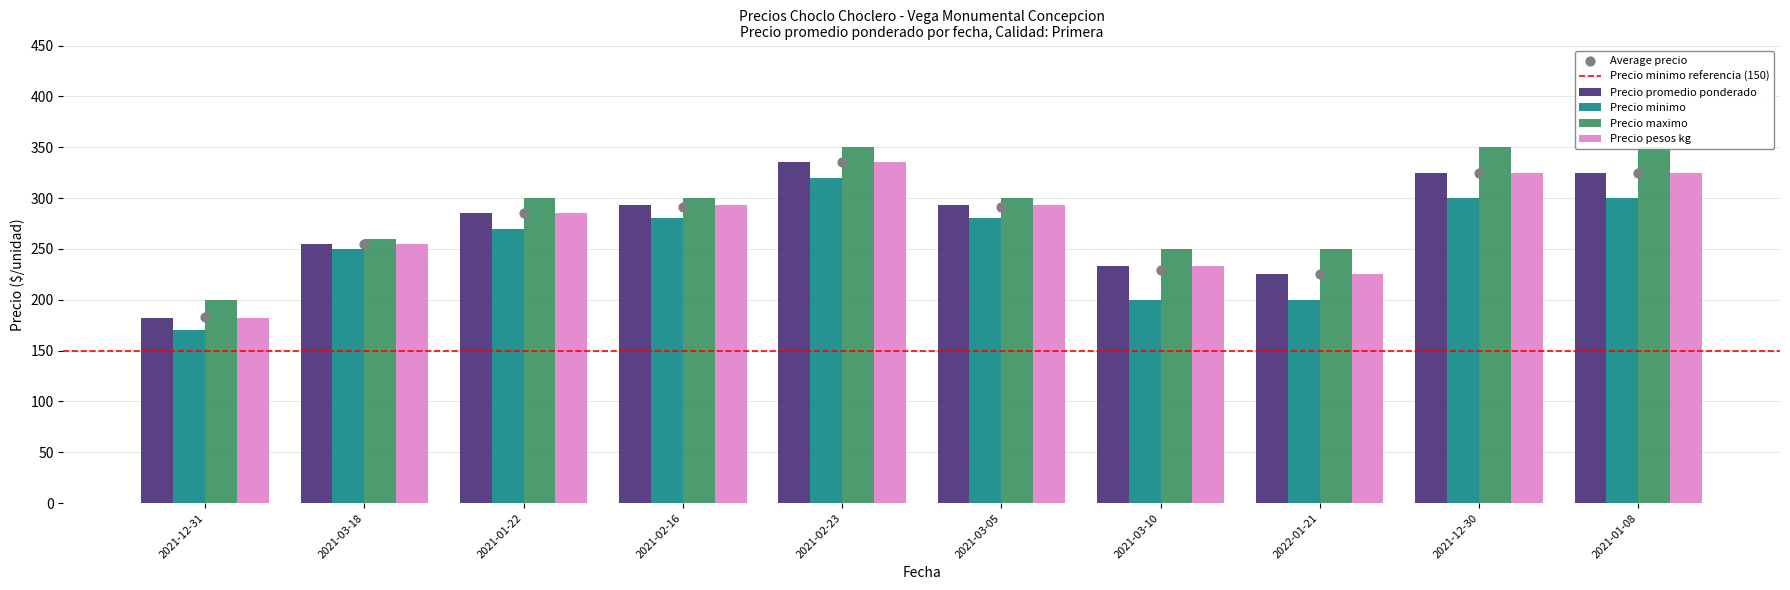

Which series contains the highest Y value?

Precio maximo